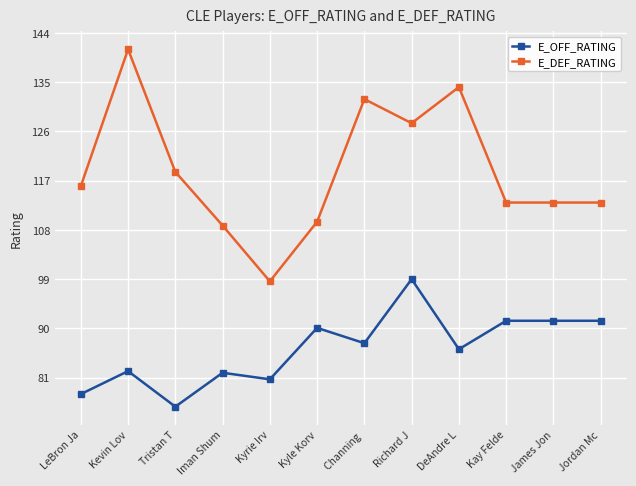

What is the approximate value of E_OFF_RATING at Kyle Korv?

90.1